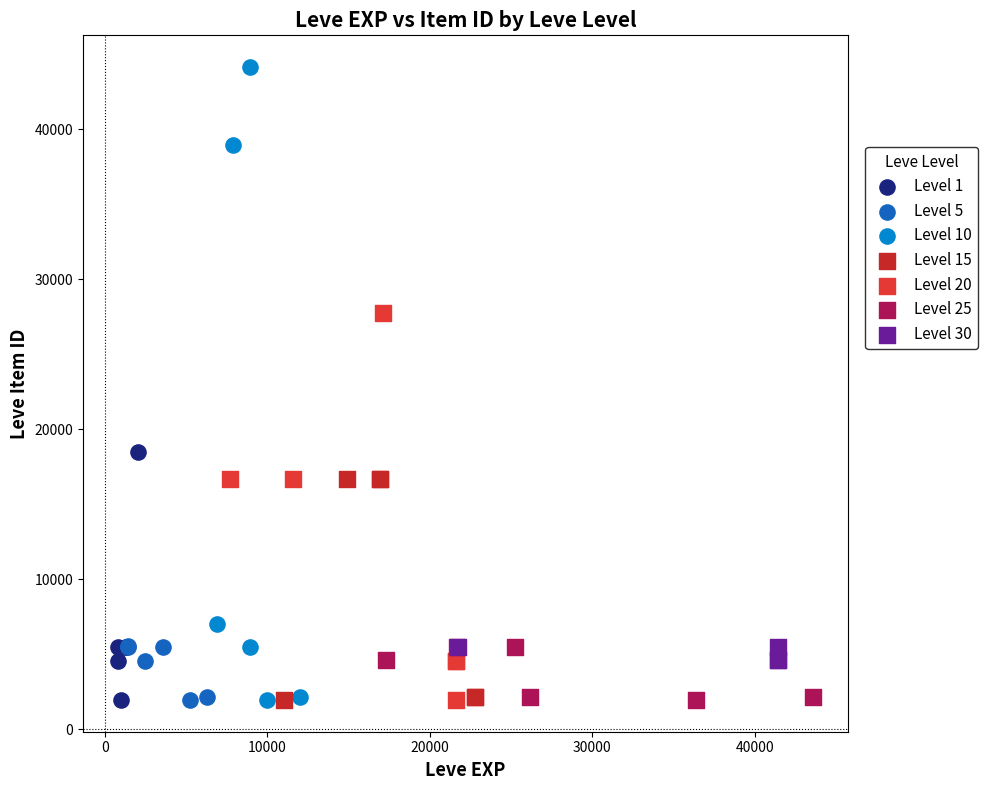

Which series contains the highest Y value?

Level 10